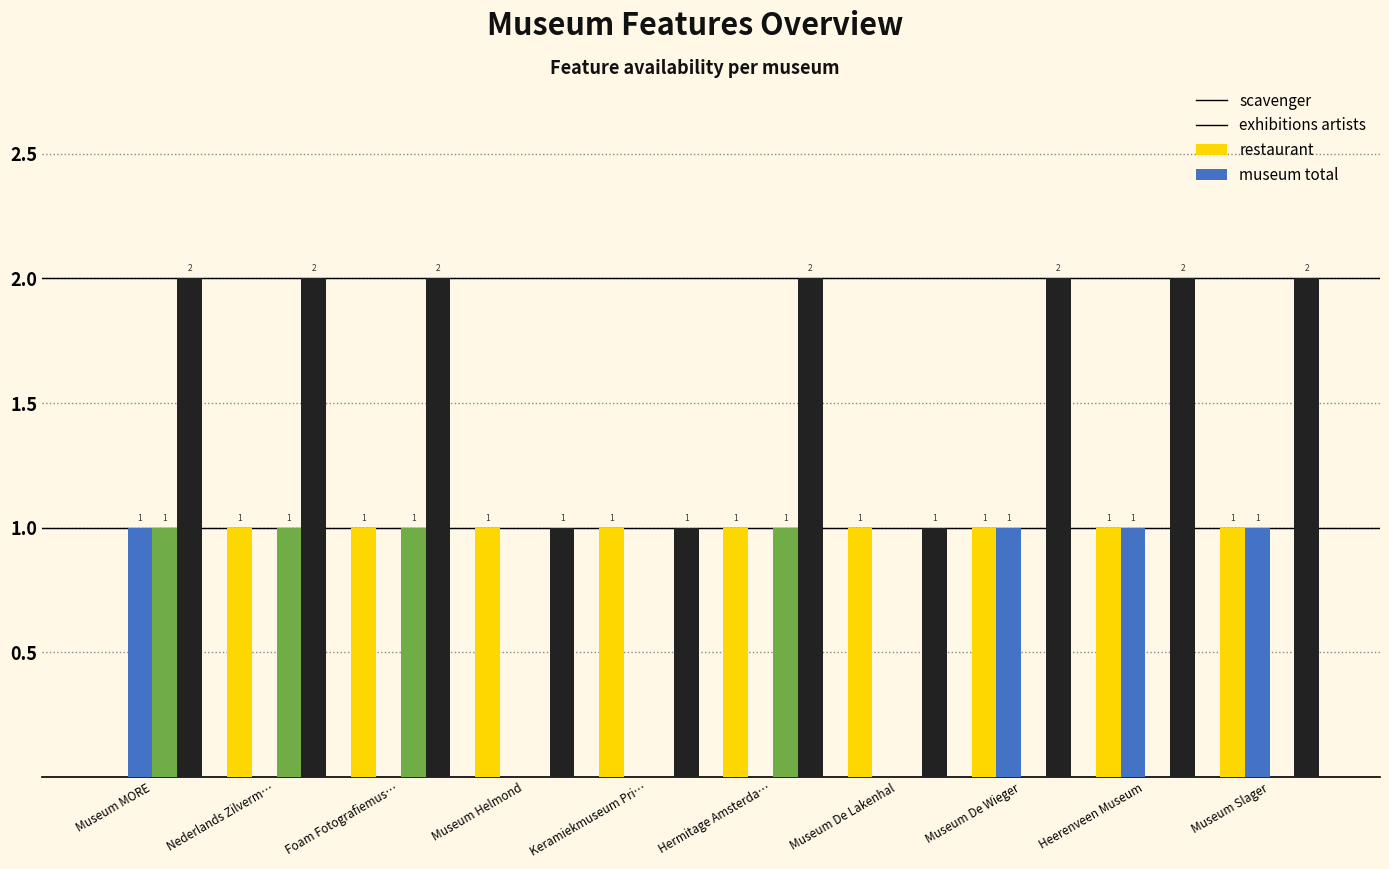

How many groups of bars are there?

10